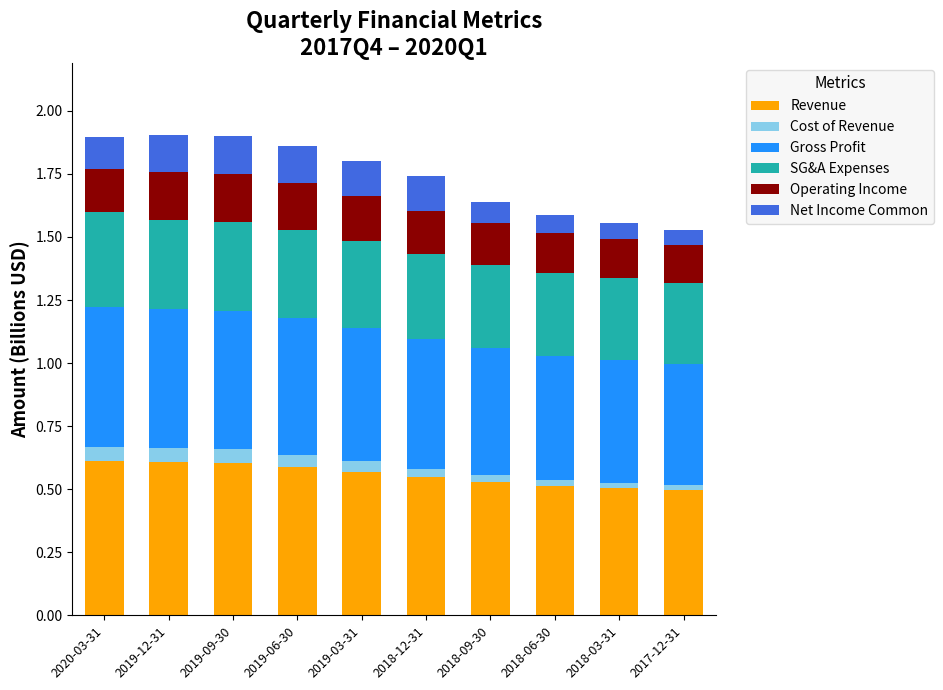

What is the sum of all Revenue values?

5.6